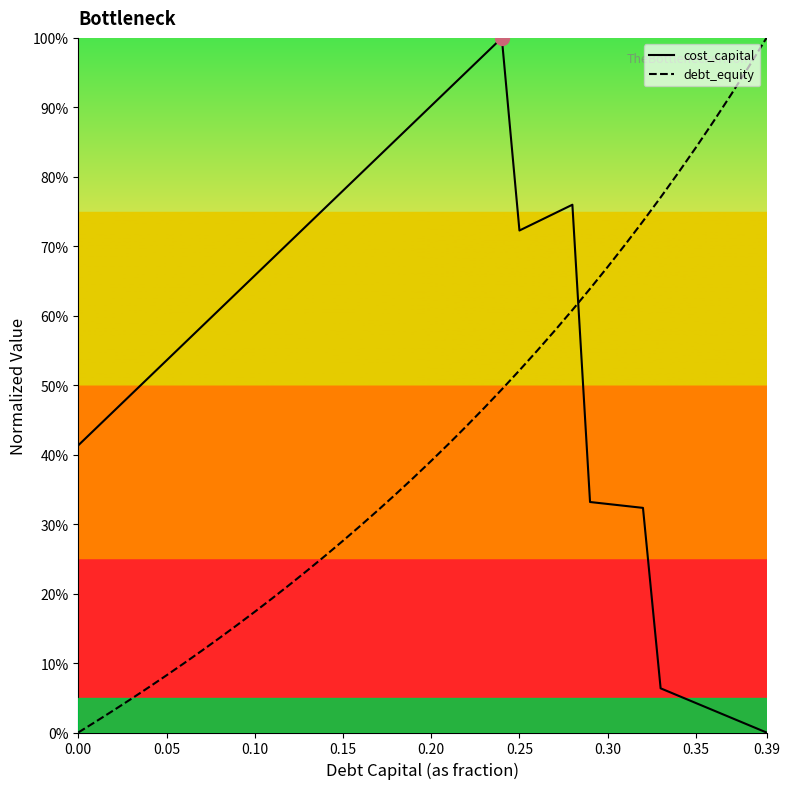

Is this an area chart (filled region under the line)?

No